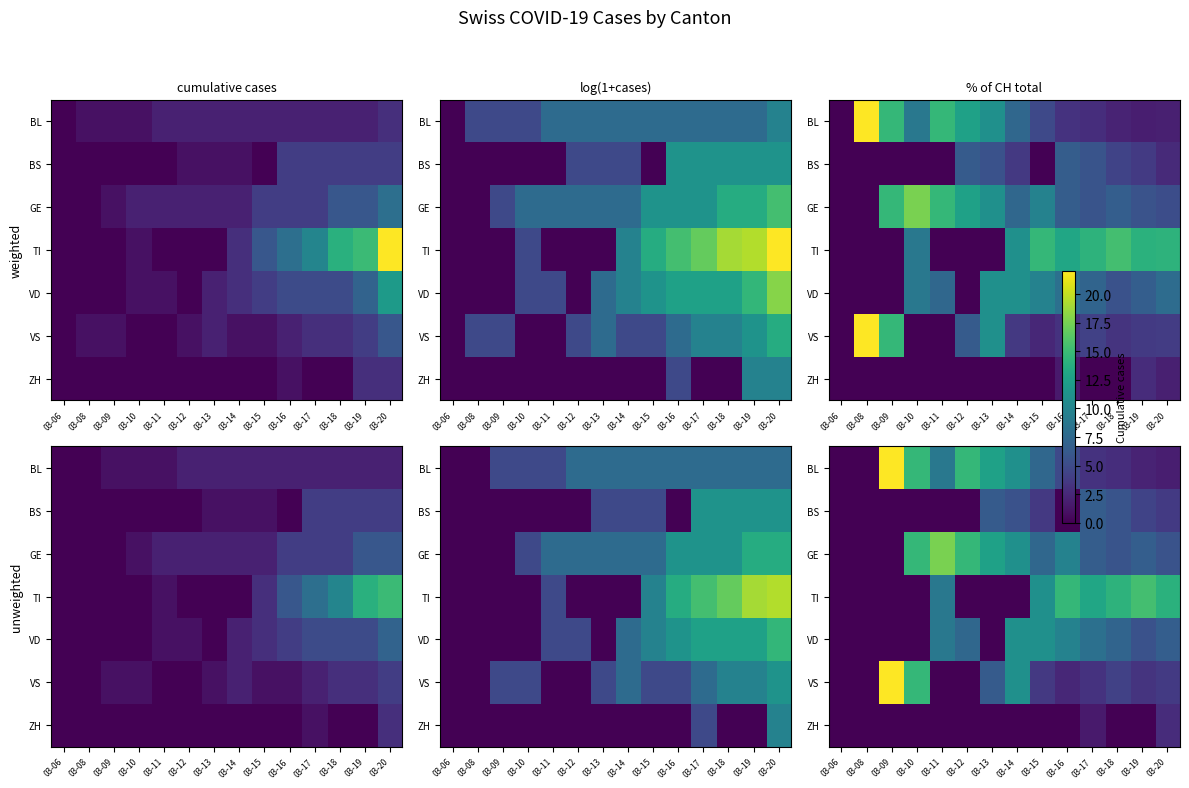

Is it true that ZH equals 3.4 at 03-10?

False